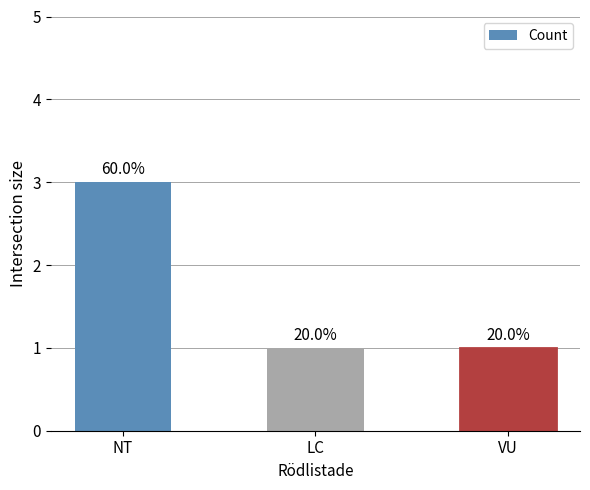

At which category does the chart reach its minimum across all series?

LC